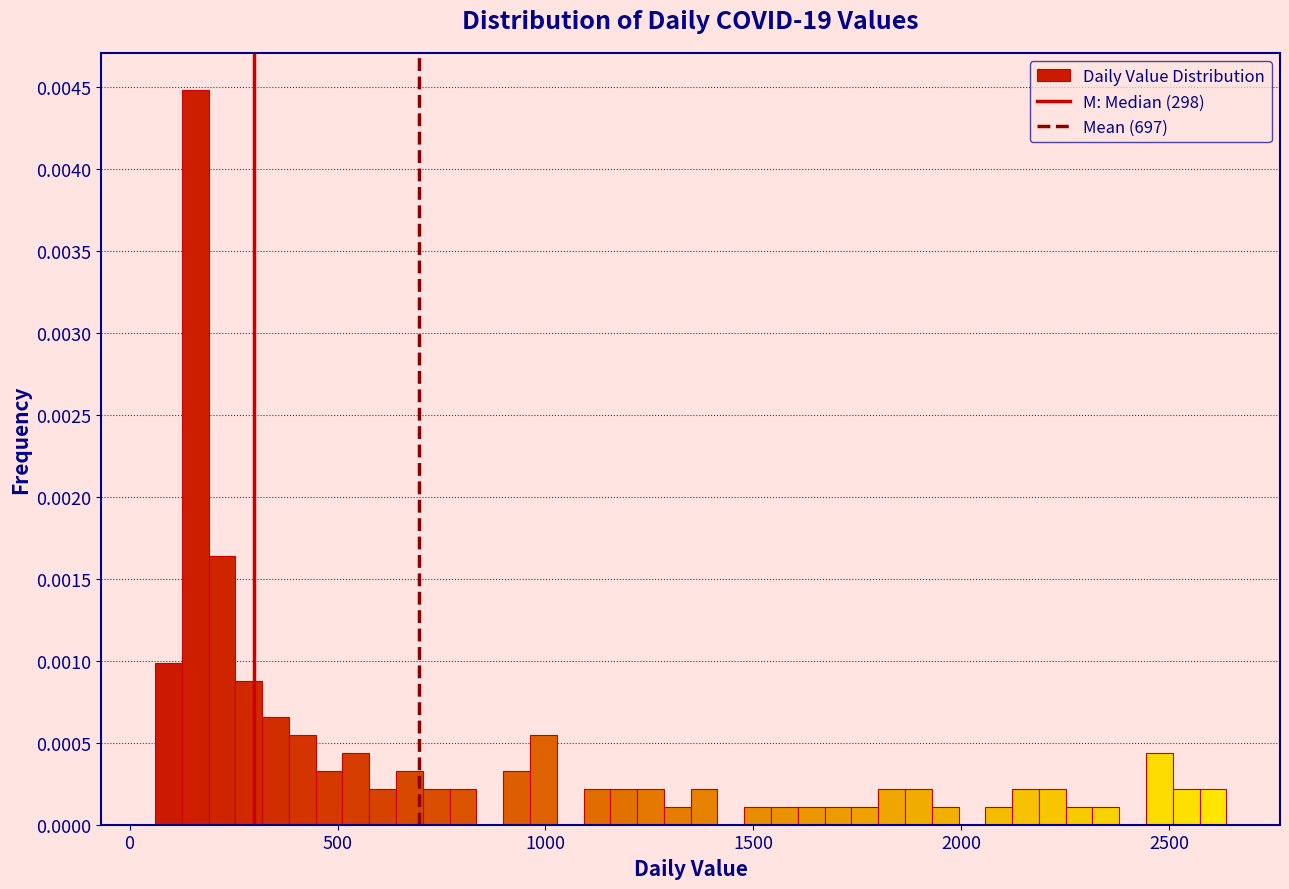

Around what value on the x-axis is the tallest bar? Give the approximate position of its centre, as read against the axis.

150